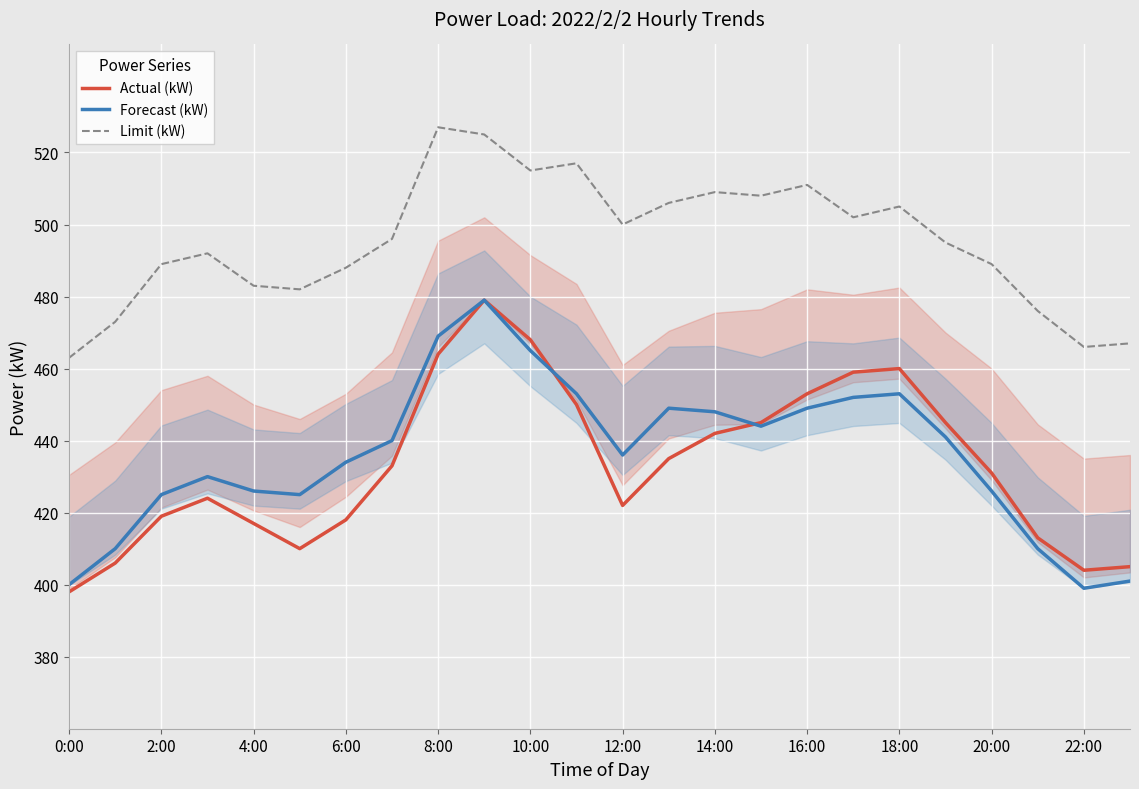

True or false: Limit (kW) has a value of 181 at 6:00.

False